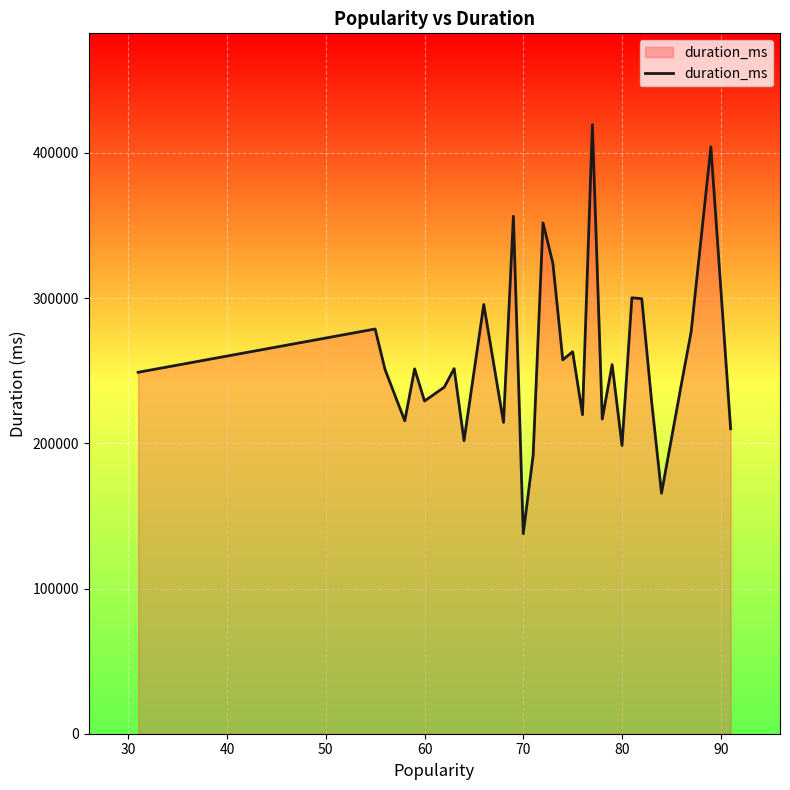

What is the difference between the maximum and minimum values?

281627.0